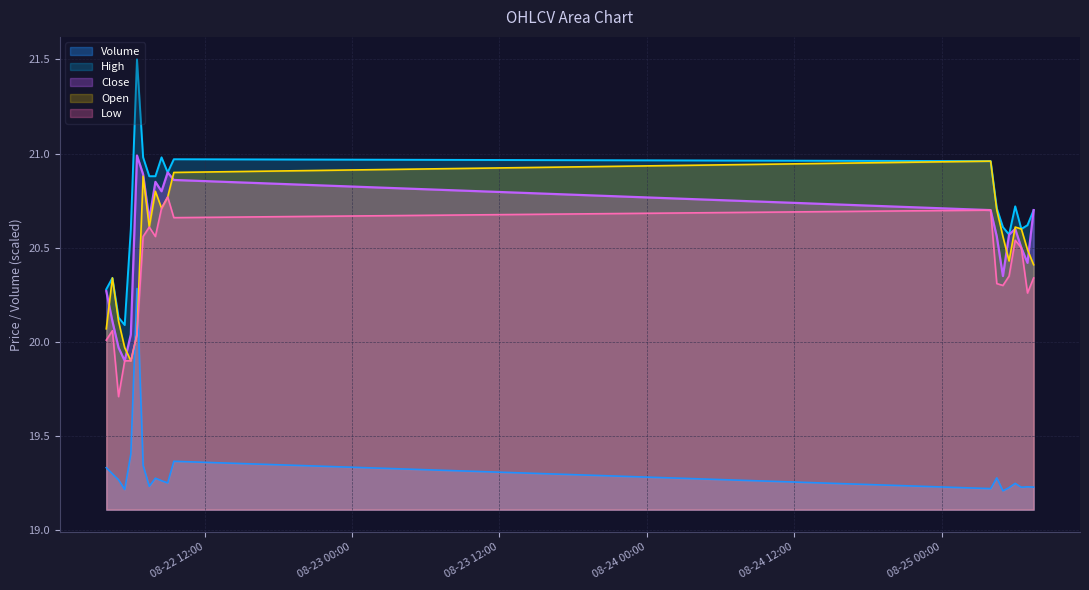

True or false: High and Volume intersect in this chart.

False